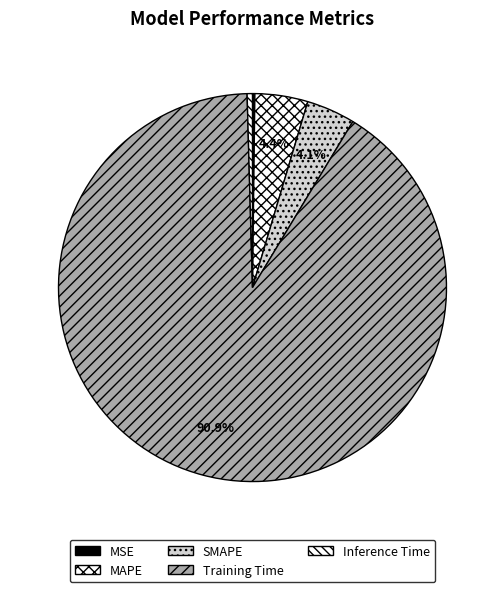

Rank the categories by value from lowest to highest.

MSE, Inference Time, SMAPE, MAPE, Training Time